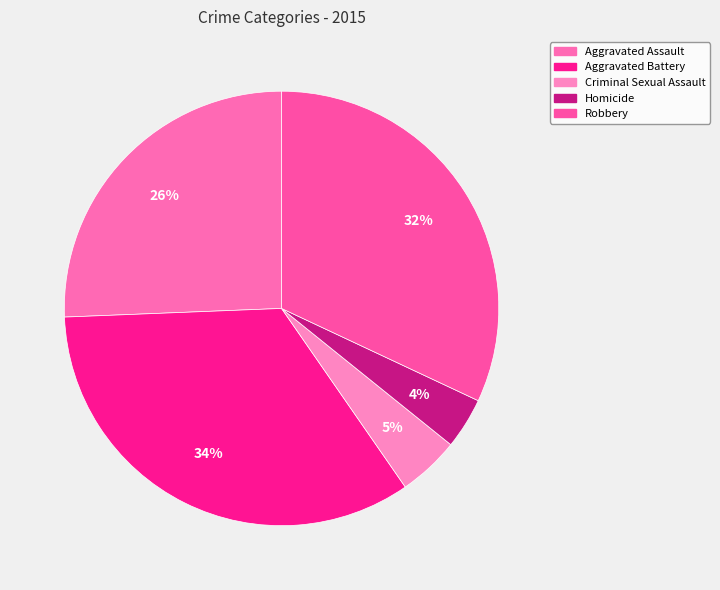

Is there a majority slice in this chart?

No